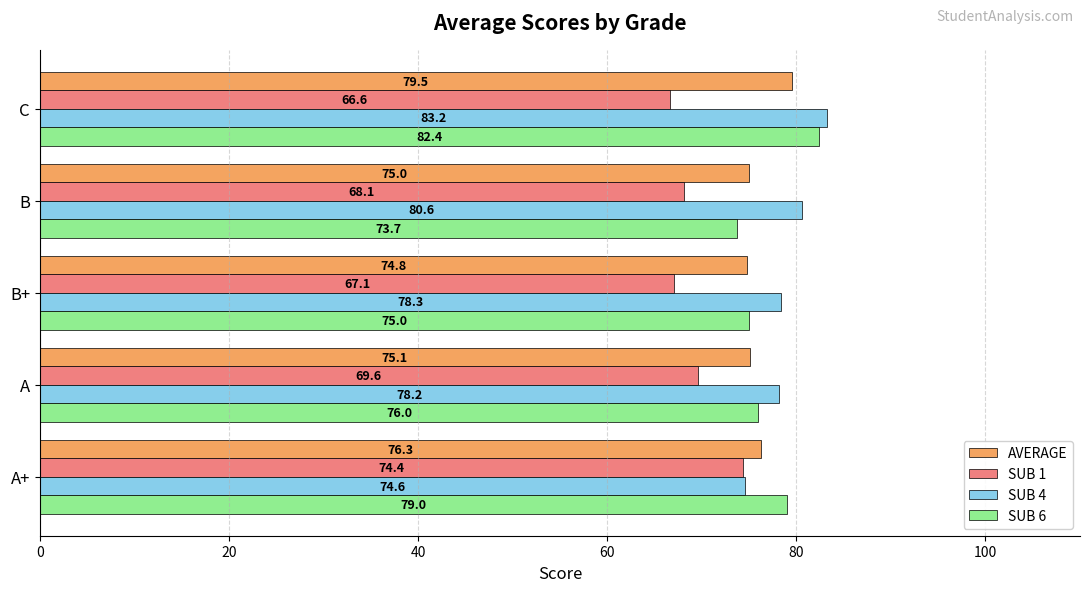

Rank the series by their maximum value, from highest to lowest.

SUB 4, SUB 6, AVERAGE, SUB 1